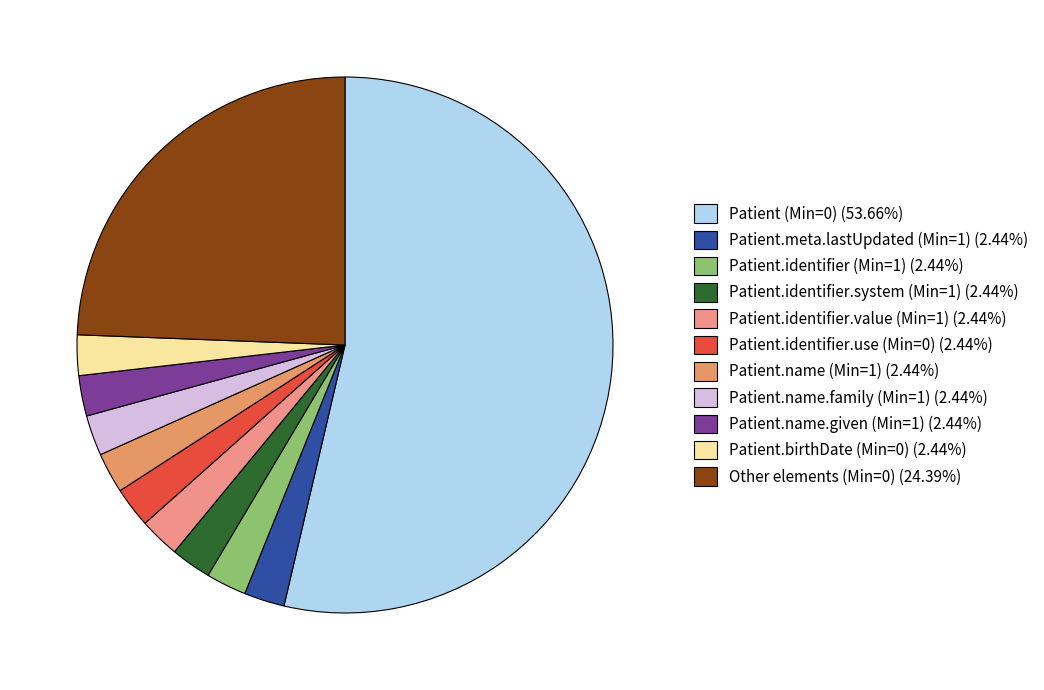

How many segments does this pie chart have?

11